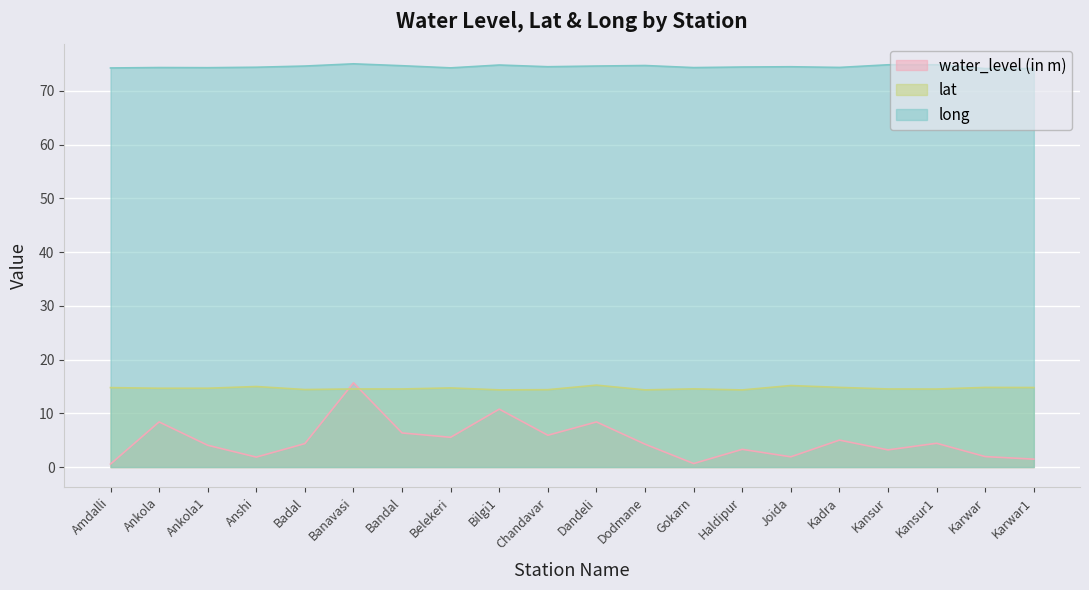

What is the difference between the highest and lowest values at Dandeli?

66.2